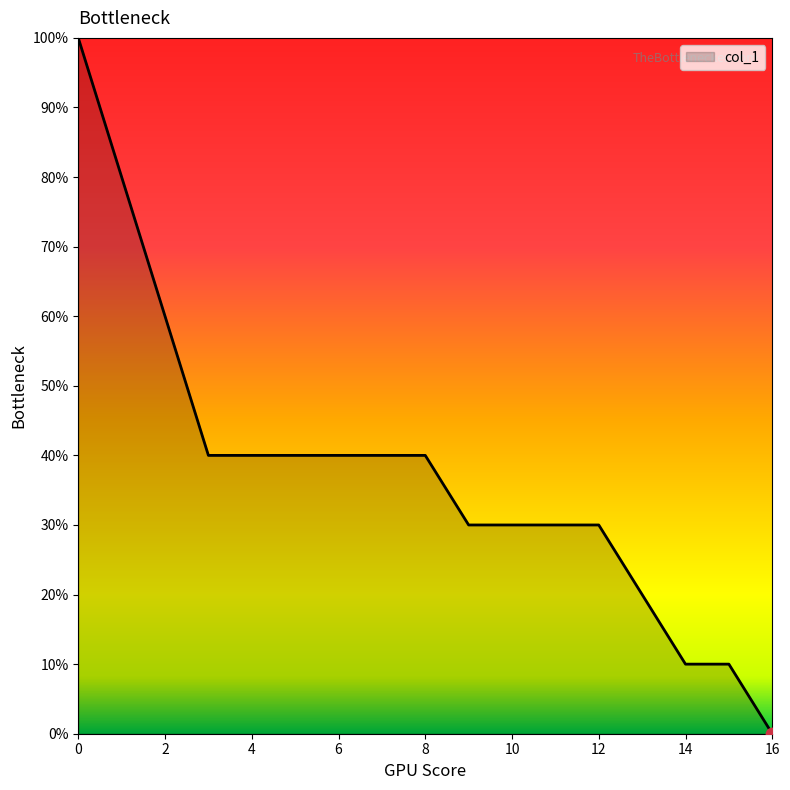

Does the chart have visible grid lines?

No